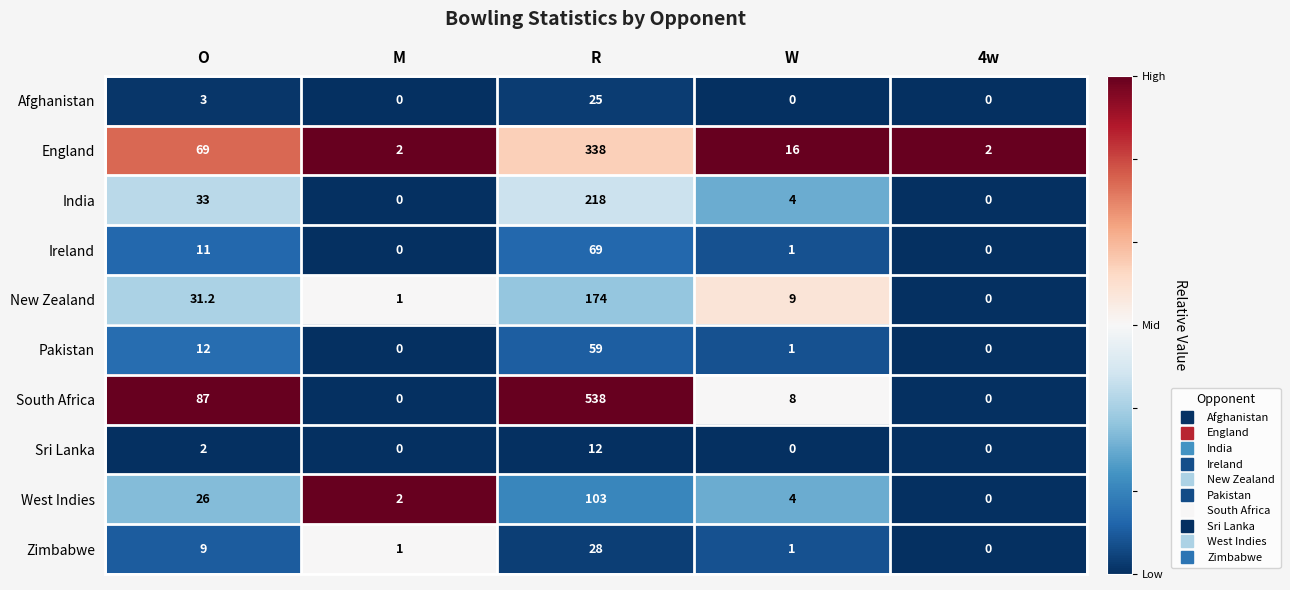

The Pakistan series shows 0.4 at W. True or false?

False